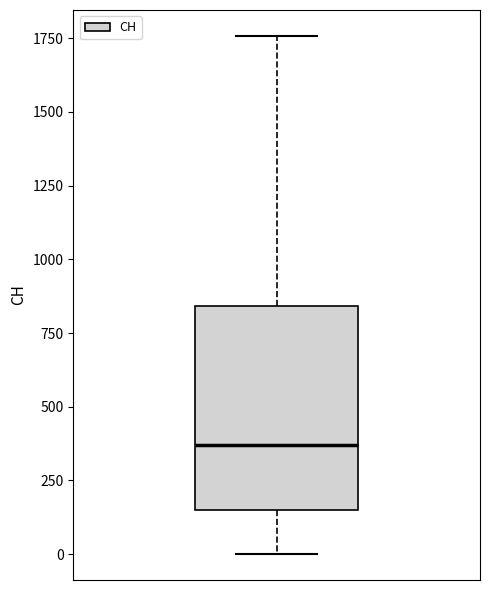

Transcribe this box plot: give where the median line is, the range the box spans, and where the two whiskers end, as read against the y-axis. The values are not printed on the chart, so give them approximately, as read against the axis.

median 350, box 150 to 850, whiskers 0 to 1750